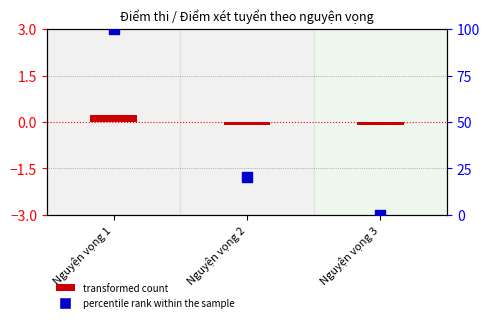

Which series has the widest spread of Y values?

percentile rank within the sample